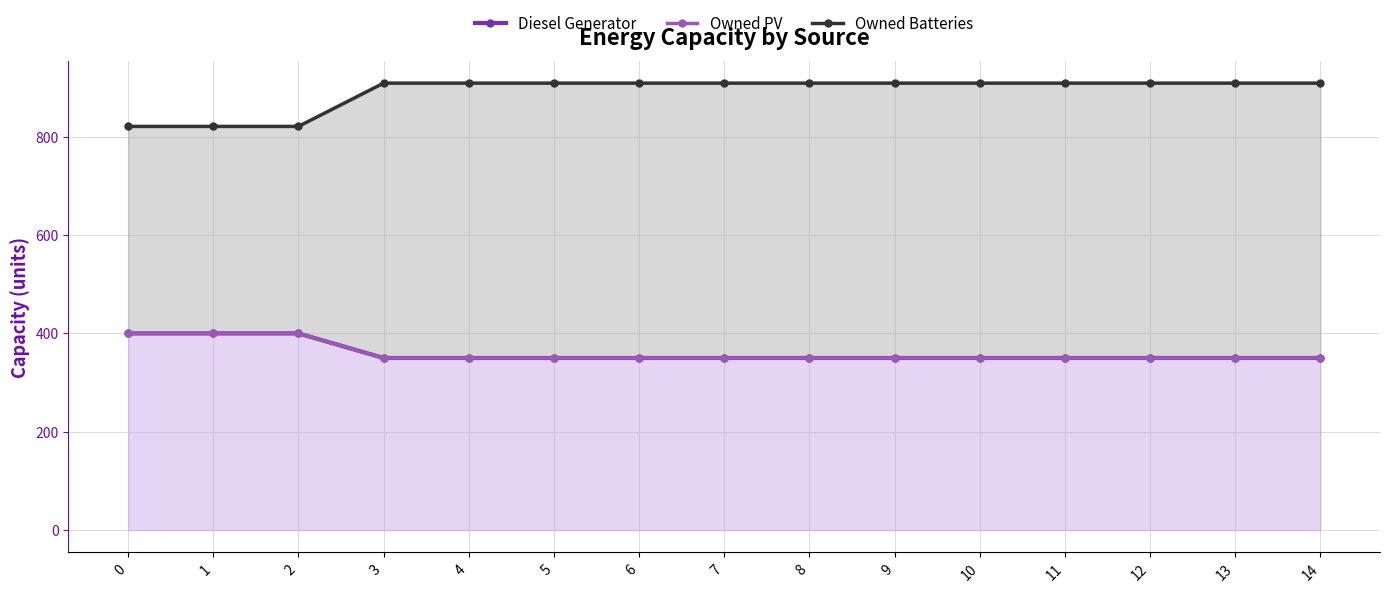

What is the difference between the maximum and second lowest values in the Diesel Generator series?

50